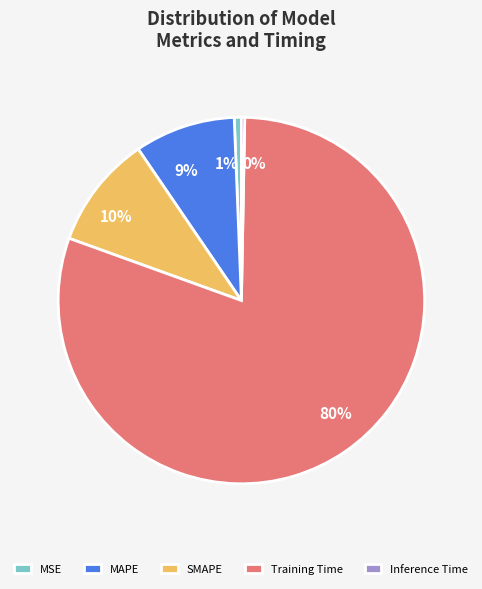

Which slice represents more than half of the pie?

Training Time